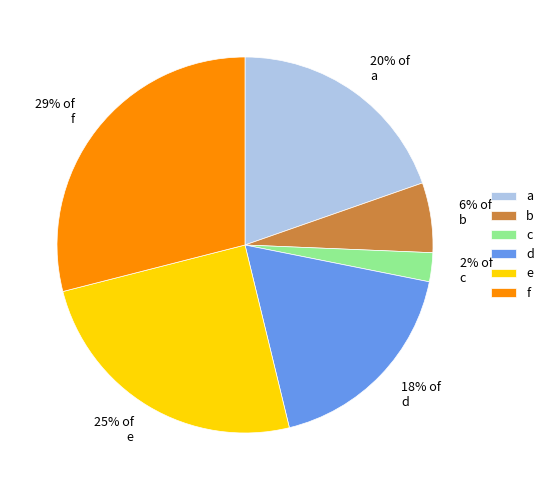

Rank the categories by value from lowest to highest.

c, b, d, a, e, f